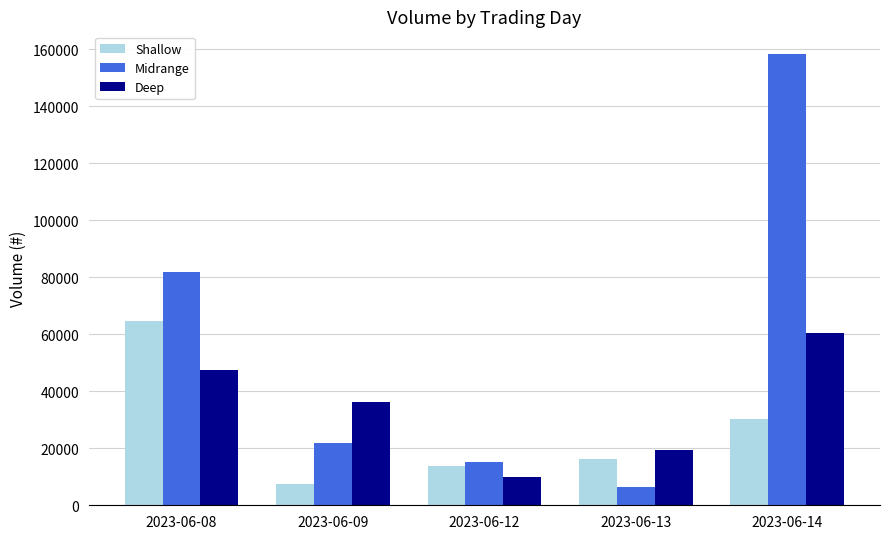

Reading right to left, list all the values displayed in this chart.

Shallow: 2023-06-14=30210	2023-06-13=16183	2023-06-12=13924	2023-06-09=7372	2023-06-08=64728
Midrange: 2023-06-14=158362	2023-06-13=6453	2023-06-12=15101	2023-06-09=21938	2023-06-08=81681
Deep: 2023-06-14=60492	2023-06-13=19566	2023-06-12=10072	2023-06-09=36161	2023-06-08=47537